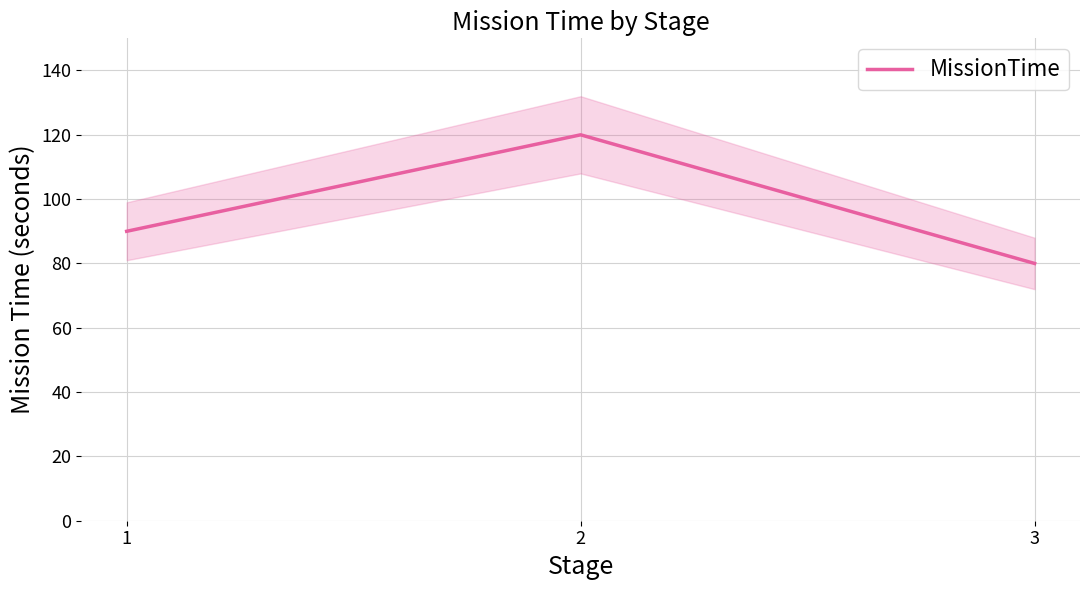

Reading left to right, what are all the values shown in this chart?

1=90	2=120	3=80